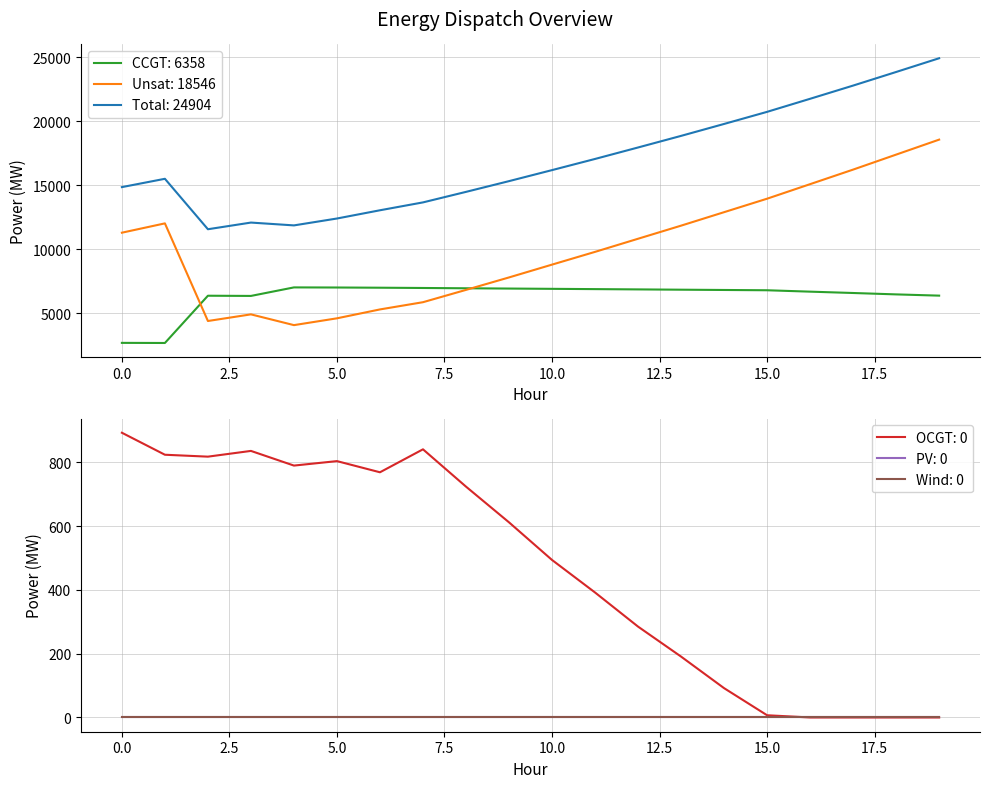

True or false: CCGT and Total intersect in this chart.

False